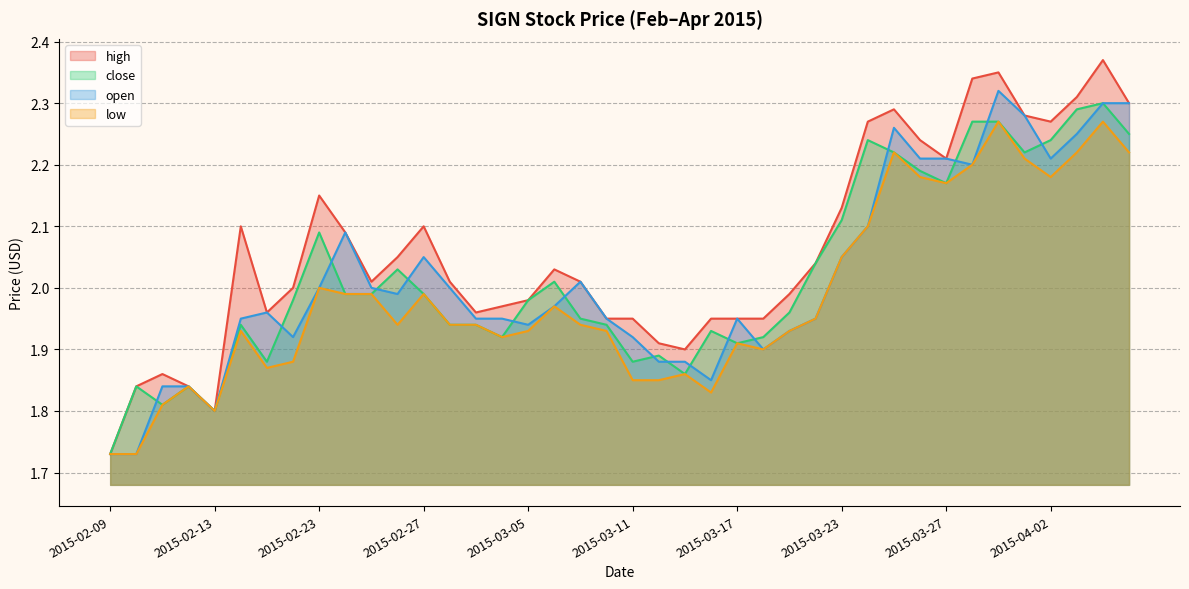

What is the average value of the low series?

2.0